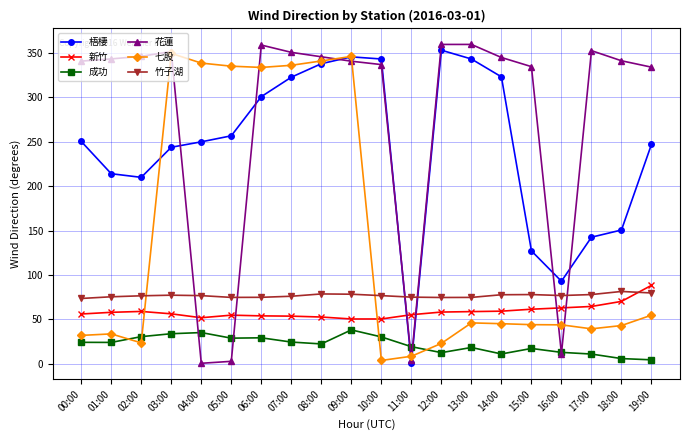

Where does the 成功 series first go above 24?

00:00